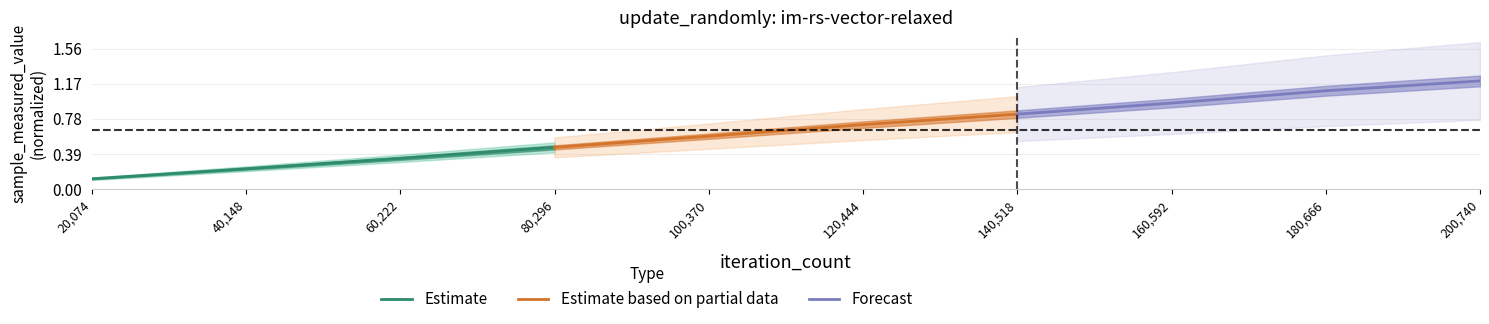

What are all the series names shown in the legend?

Estimate, Estimate based on partial data, Forecast